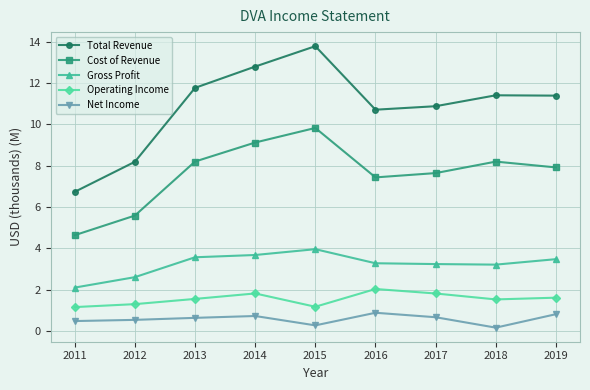

Which category has the lowest value in the Total Revenue series?

2011